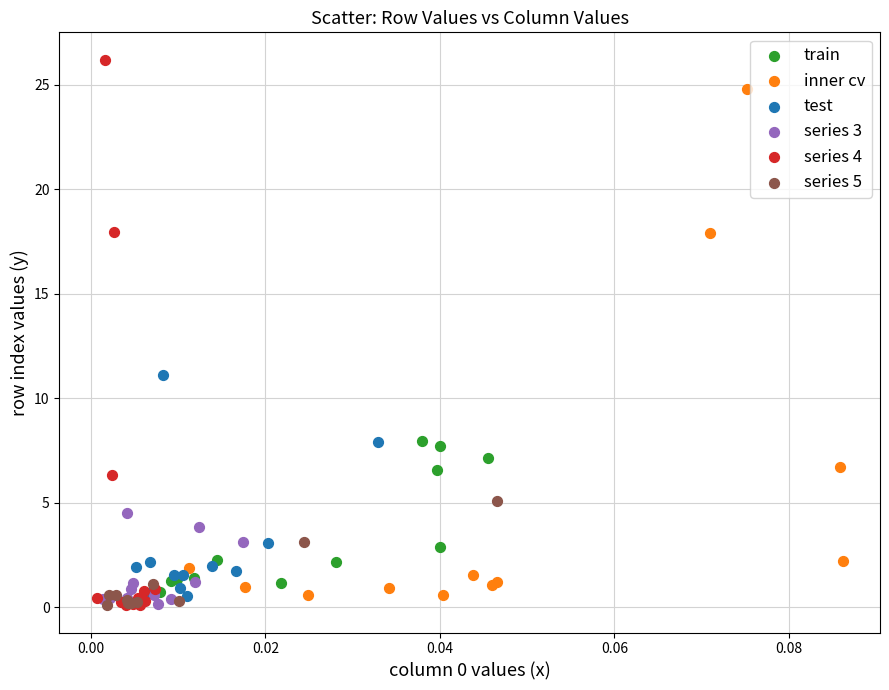

Which series has the largest Y range (max minus min)?

series 4